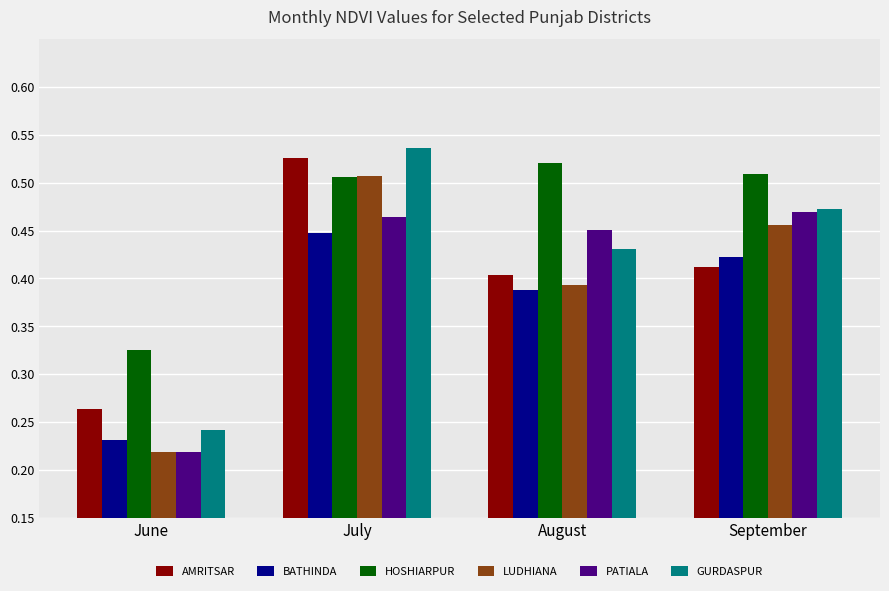

What are all the series names shown in the legend?

AMRITSAR, BATHINDA, HOSHIARPUR, LUDHIANA, PATIALA, GURDASPUR